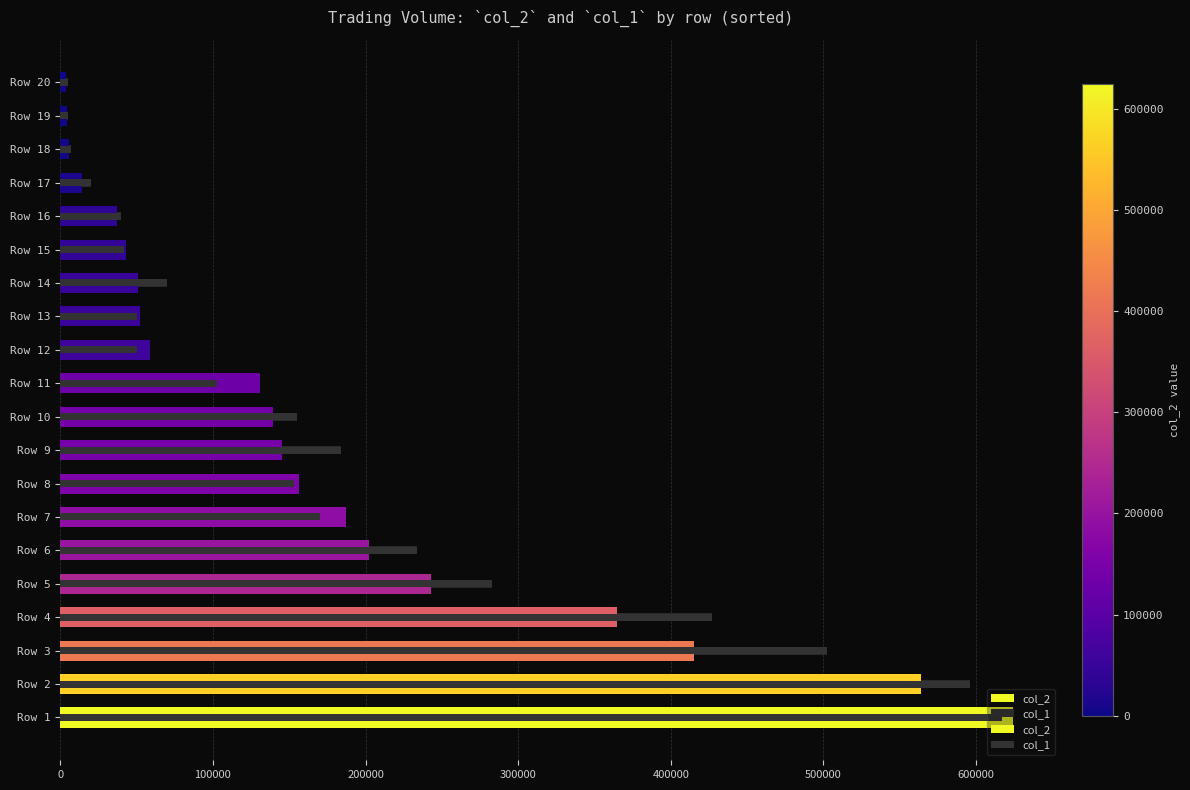

What is the sum of all col_2 values?

3443940